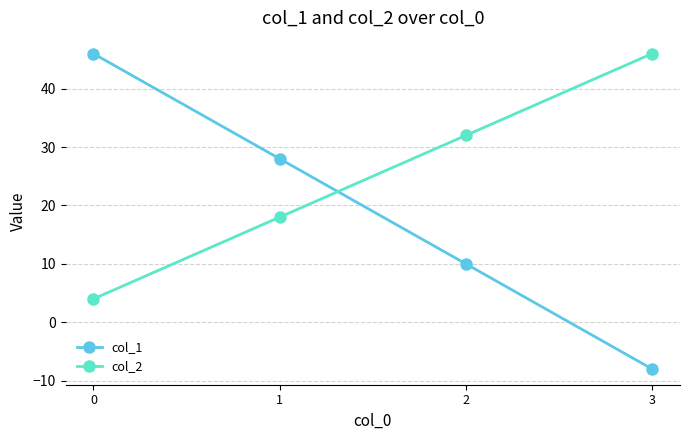

Reading left to right, transcribe all the data shown in this chart.

col_1: 0=46	1=28	2=10	3=-8
col_2: 0=4	1=18	2=32	3=46